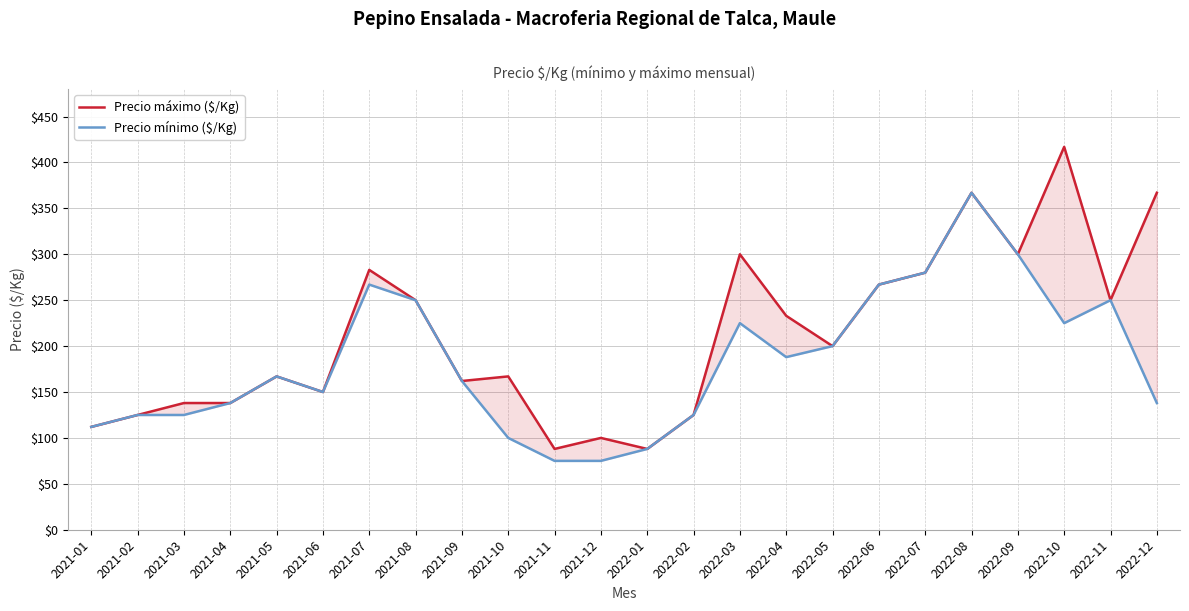

What is the sum of all Precio mínimo ($/Kg) values?

4399